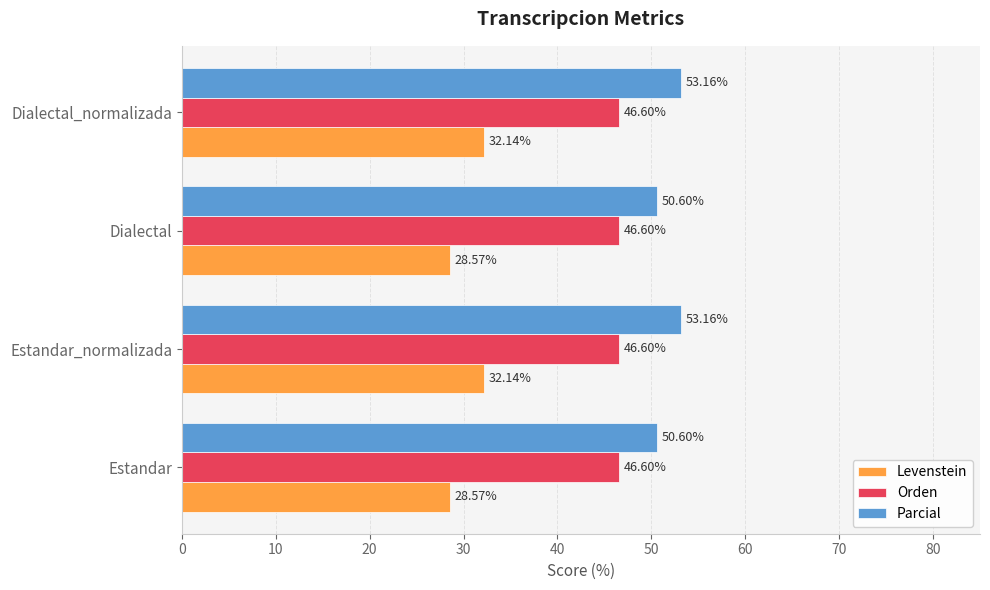

Rank the series at Estandar_normalizada from highest to lowest value.

Parcial, Orden, Levenstein